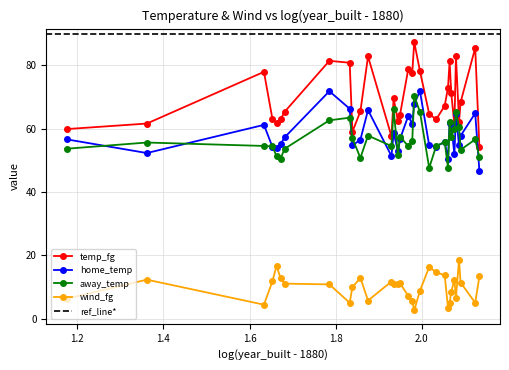

What is the value of the temp_fg point at the 40th from the left?

77.5